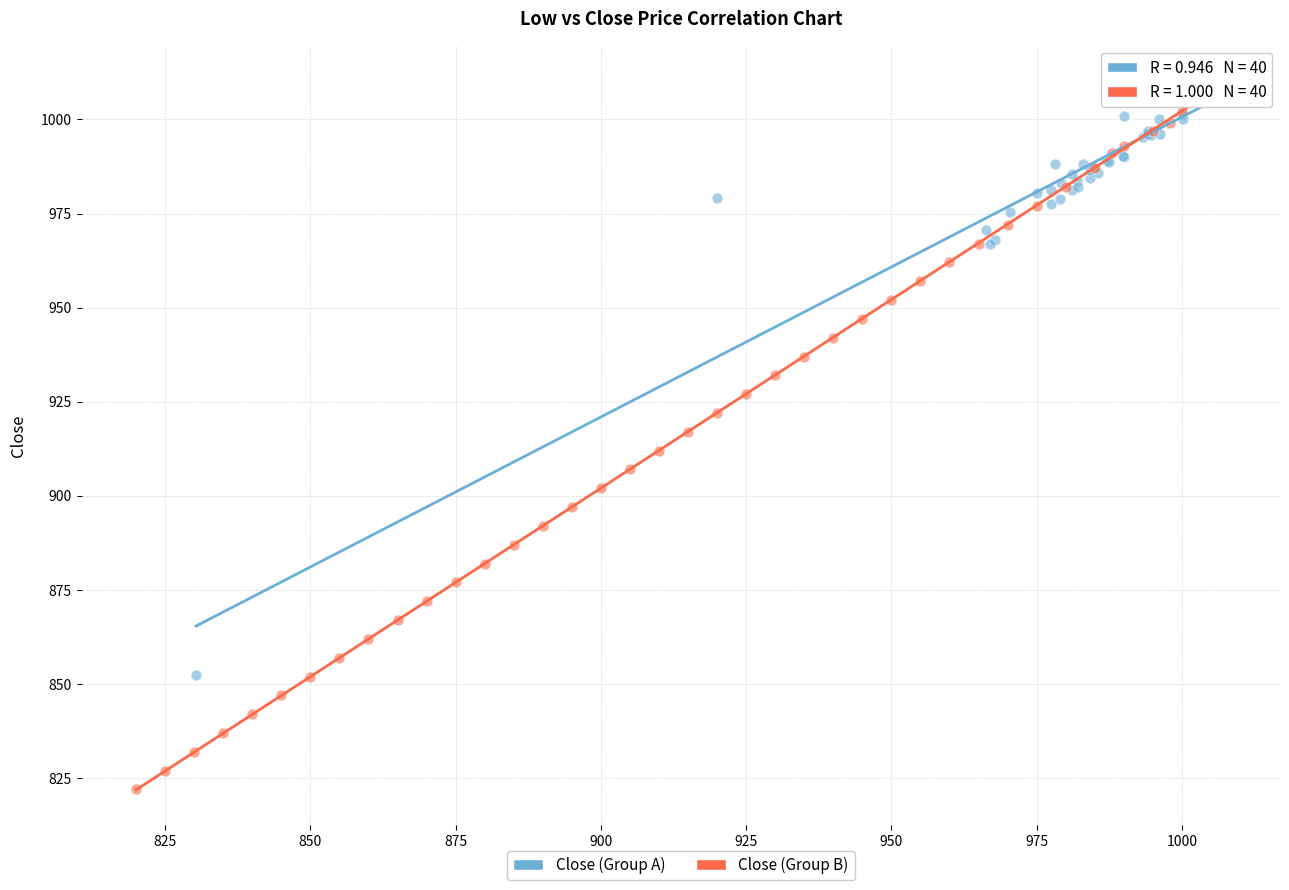

Which series contains the highest Y value?

Close (Group A)